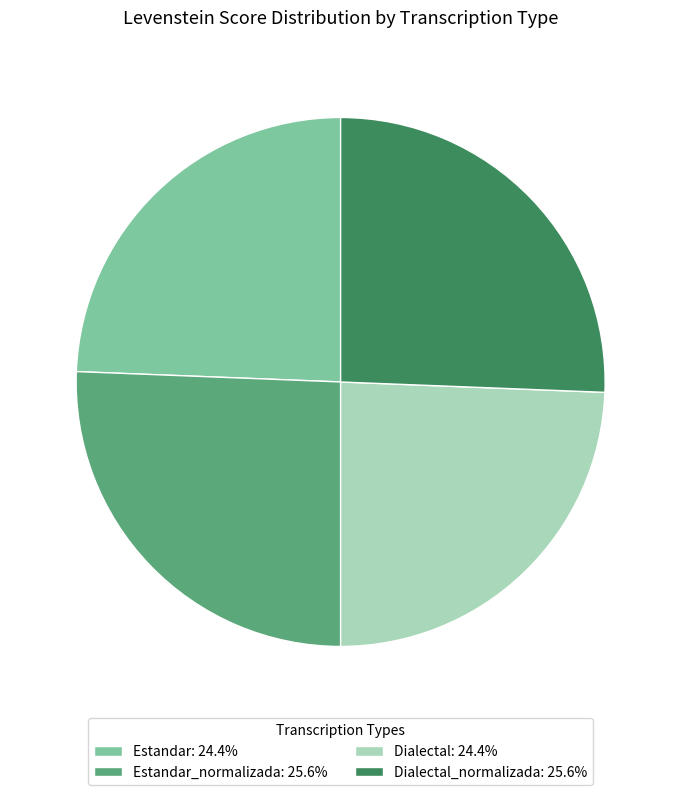

Approximately how many times larger is the value at Estandar_normalizada: 25.6% compared to Dialectal_normalizada: 25.6%?

1.0